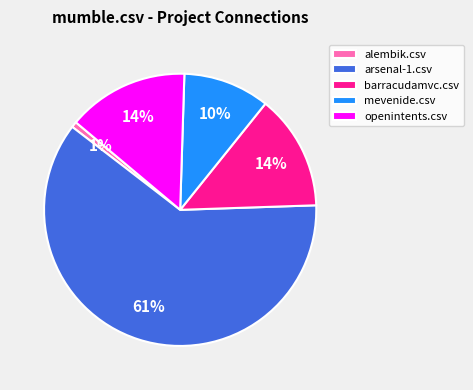

Which has a higher value, openintents.csv or arsenal-1.csv?

arsenal-1.csv